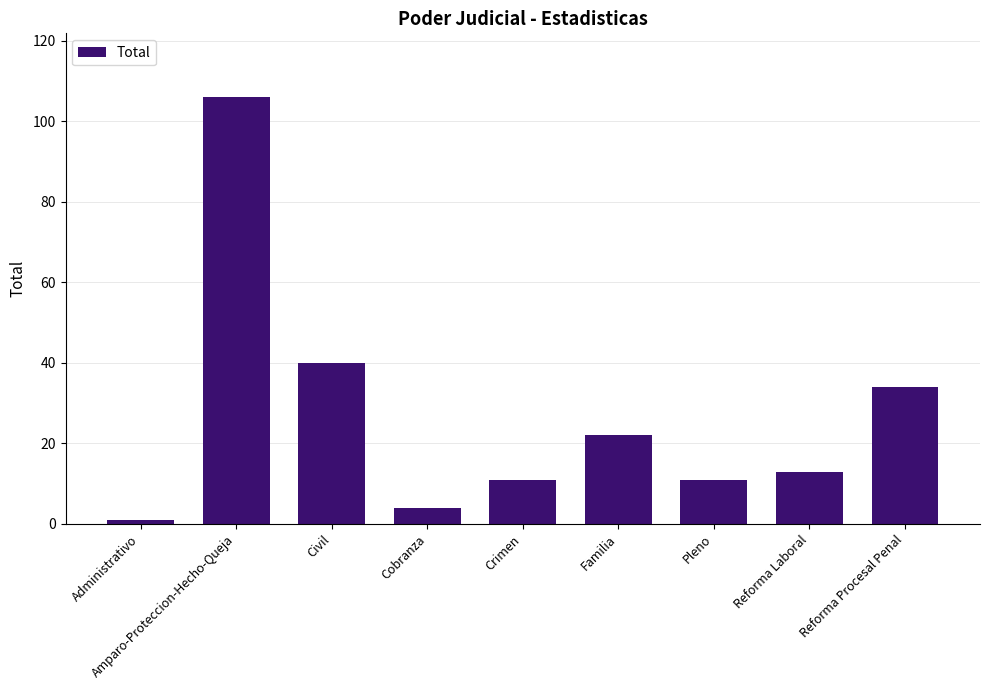

What is the value of the 2nd bar from the left?

106